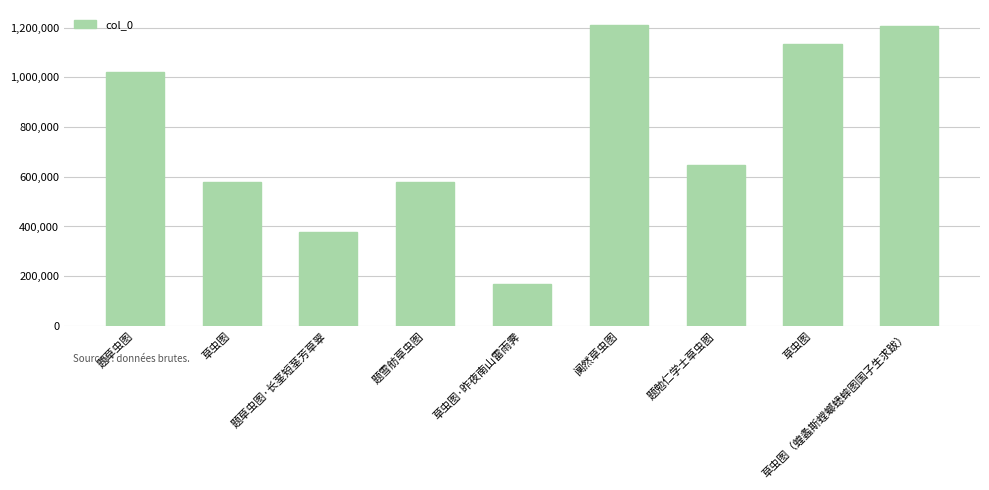

True or false: the data shows 577698 at 草虫图.

True